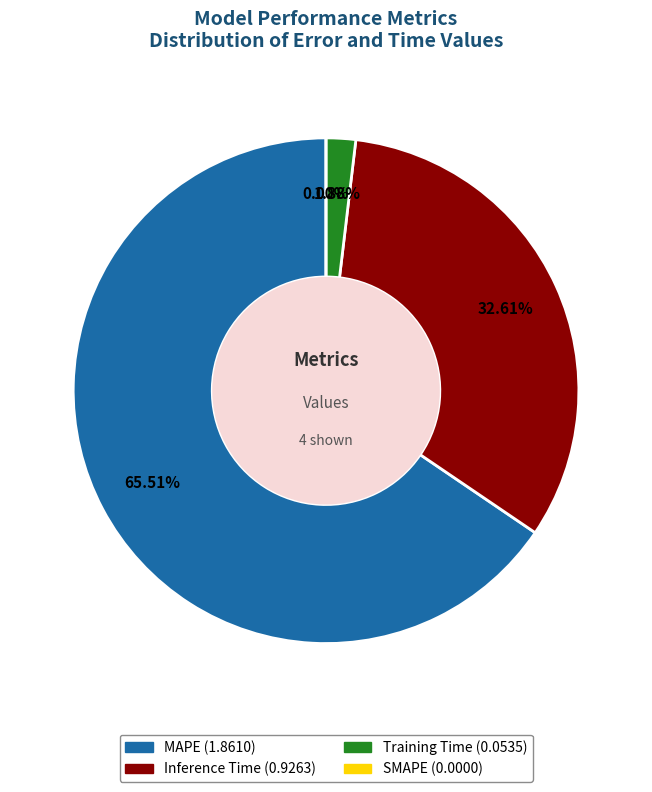

Which has a higher value, Training Time or Inference Time?

Inference Time